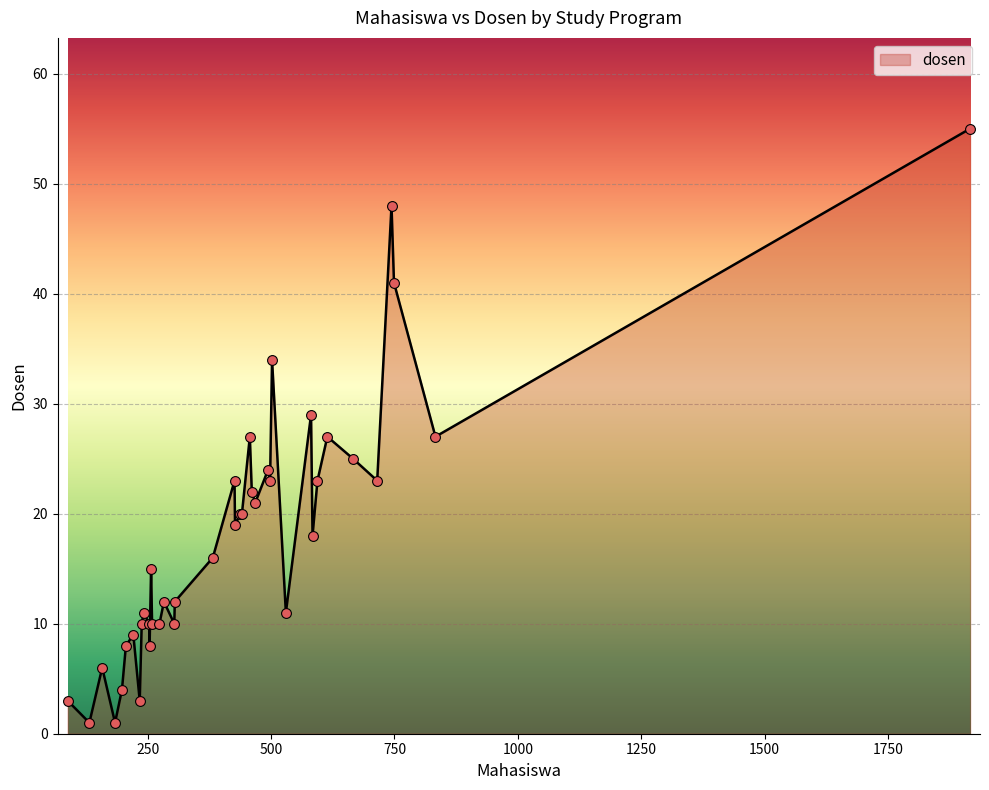

What is the maximum value shown in the chart?

55